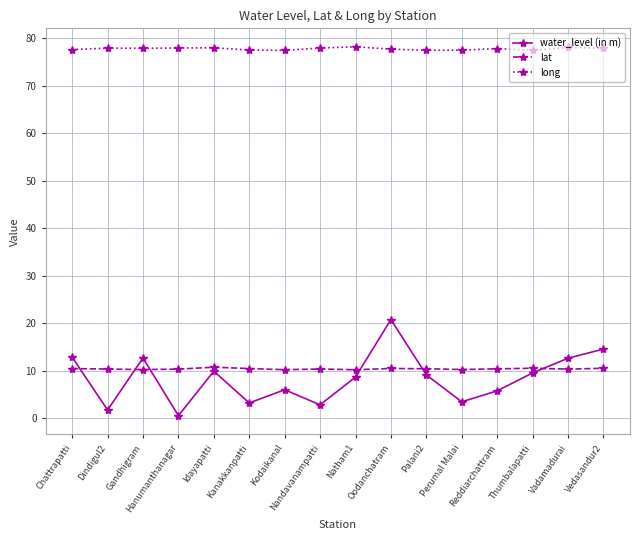

Which series has the largest total across all categories?

long